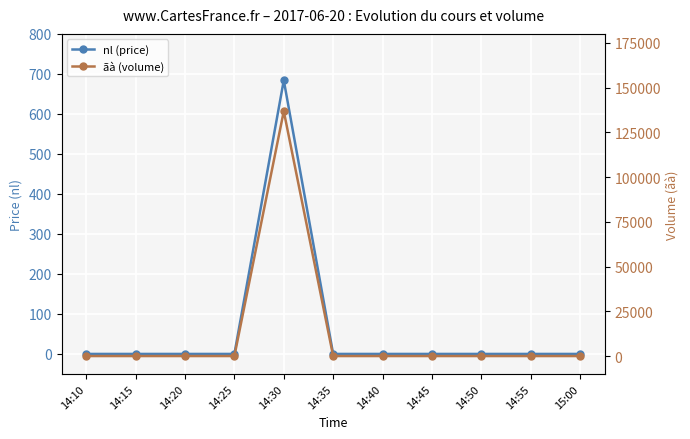

Reading left to right, transcribe all the data shown in this chart.

nl (price): 0	0	0	0	684	0	0	0	0	0	0
ãà (volume): 0	0	0	0	136800	0	0	0	0	0	0